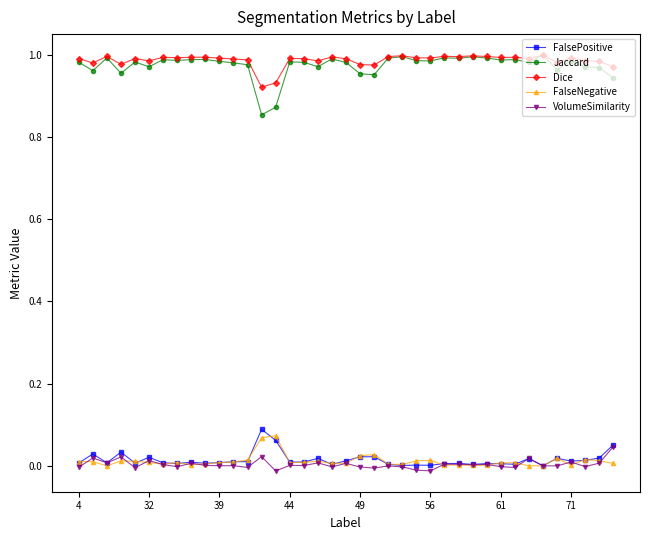

True or false: Dice has more than 0 interior local peaks.

True